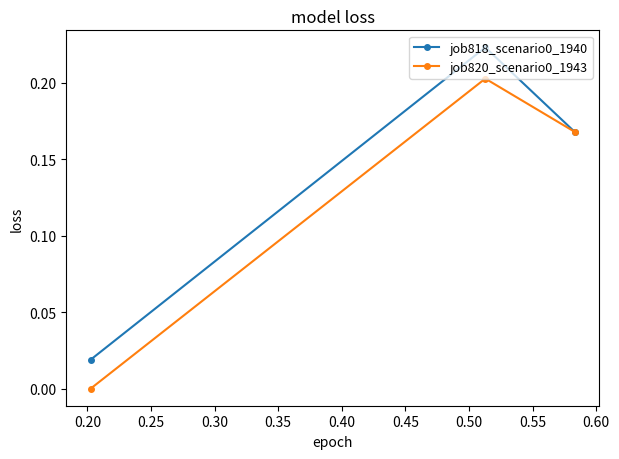

List the series in order of their peak value, highest first.

job818_scenario0_1940, job820_scenario0_1943